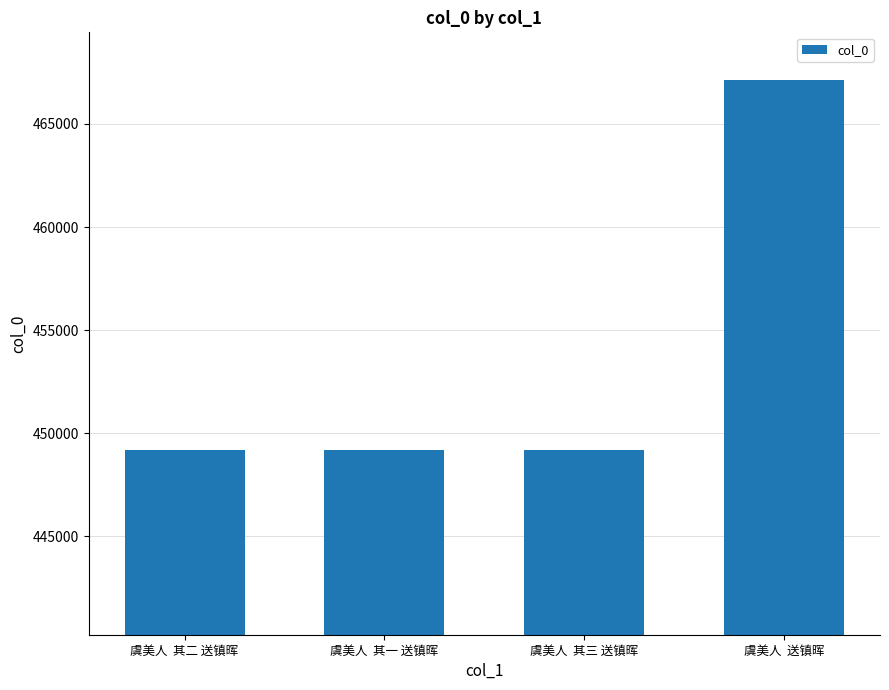

Between 虞美人  其三 送镇晖 and 虞美人  送镇晖, which is larger?

虞美人  送镇晖